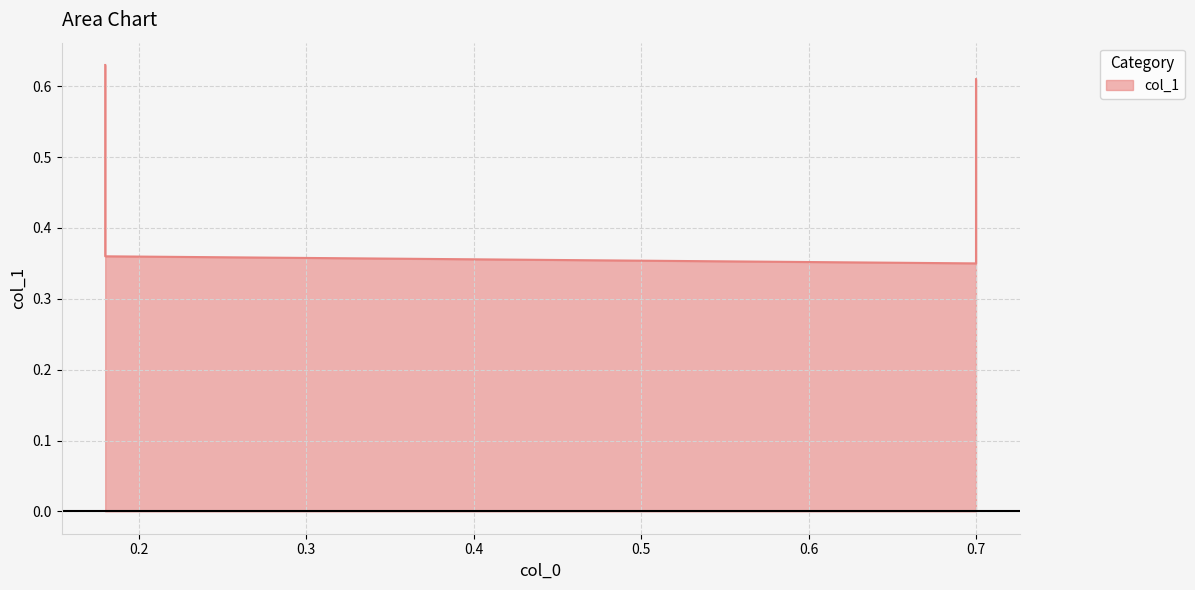

What is the difference between the values at 0.7 and 0.7?

0.3